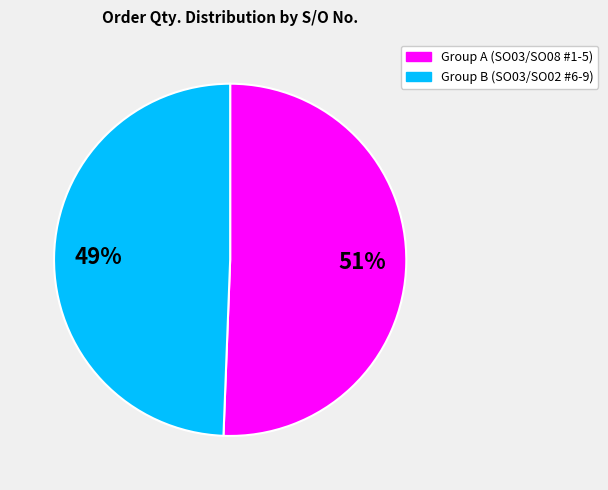

Does any single category account for the majority?

Yes